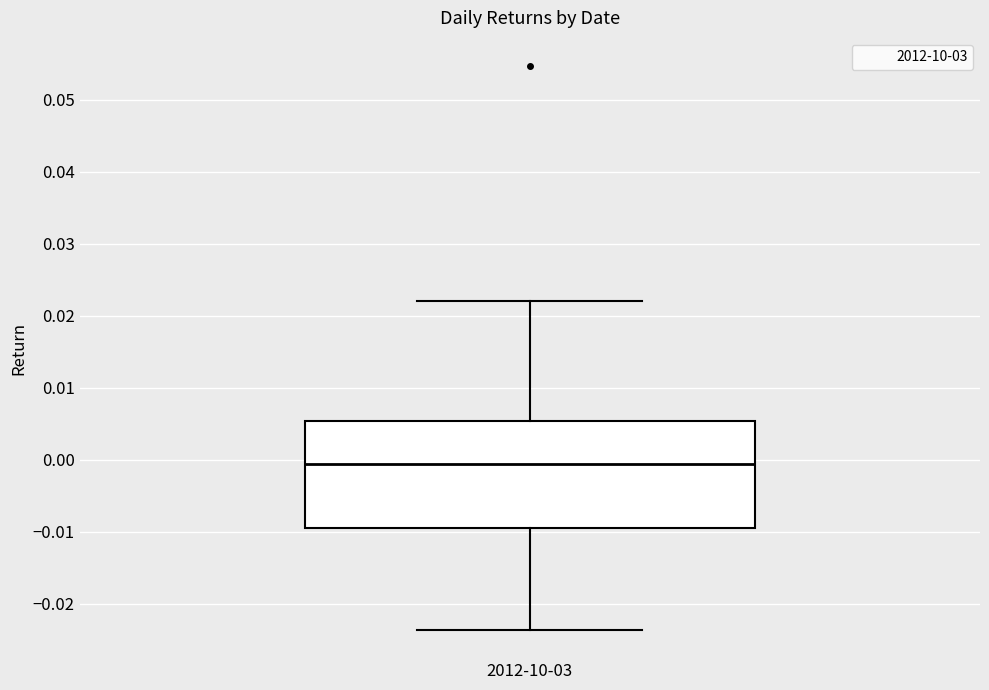

Read this box plot against the y-axis: the position of the median line, the range covered by the box, and the ends of both whiskers. The values are not printed on the chart, so give them approximately, as read against the axis.

median -0.001, box -0.010 to 0.005, whiskers -0.024 to 0.022